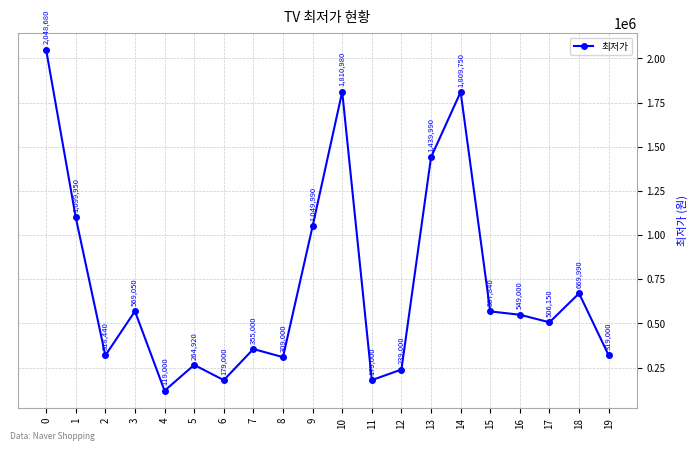

What value does the data have at 1, to the nearest 50?

1099950